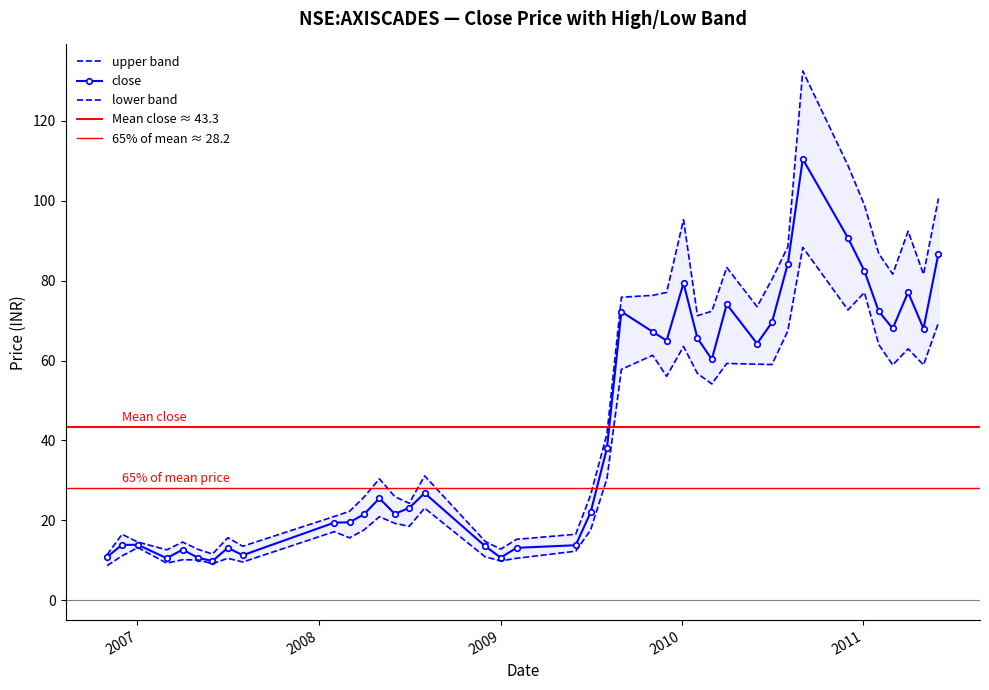

True or false: low and high cross at least once.

False